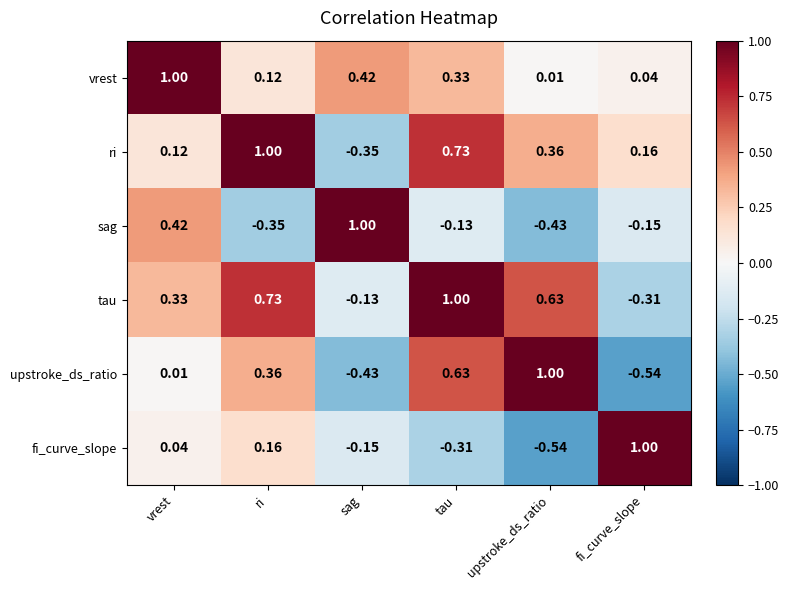

At which label does fi_curve_slope reach its peak?

fi_curve_slope